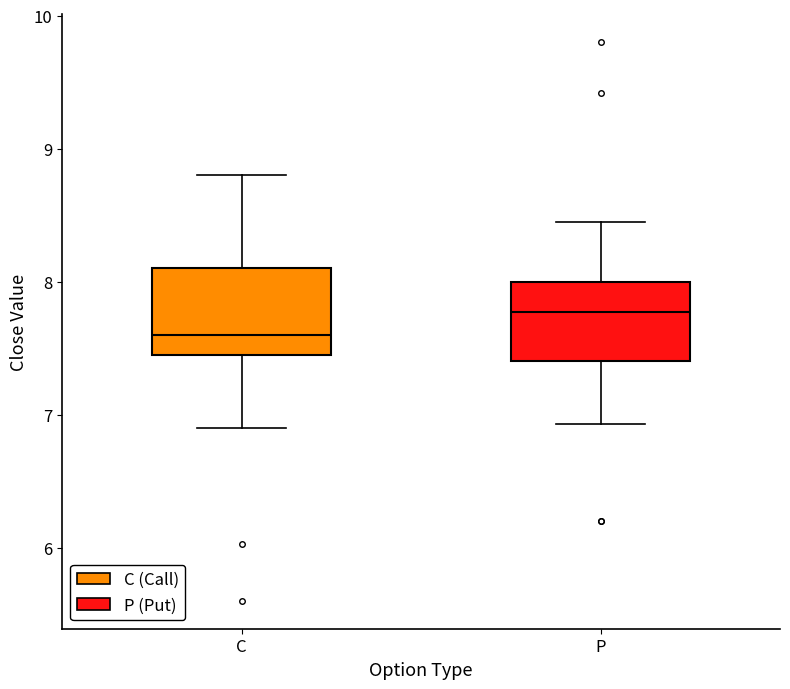

Reading left to right, transcribe this box plot: for each box, give where its median line is, the range the box spans, and where its two whiskers end, as read against the y-axis. The values are not printed on the chart, so give them approximately, as read against the axis.

C: median 7.6, box 7.5 to 8.1, whiskers 6.9 to 8.8
P: median 7.8, box 7.4 to 8.0, whiskers 6.9 to 8.5